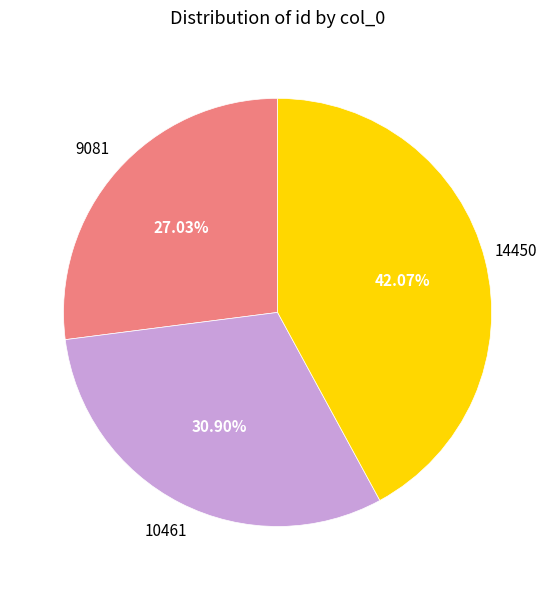

Combined, what portion of the pie is 9081 and 10461?

57.9%